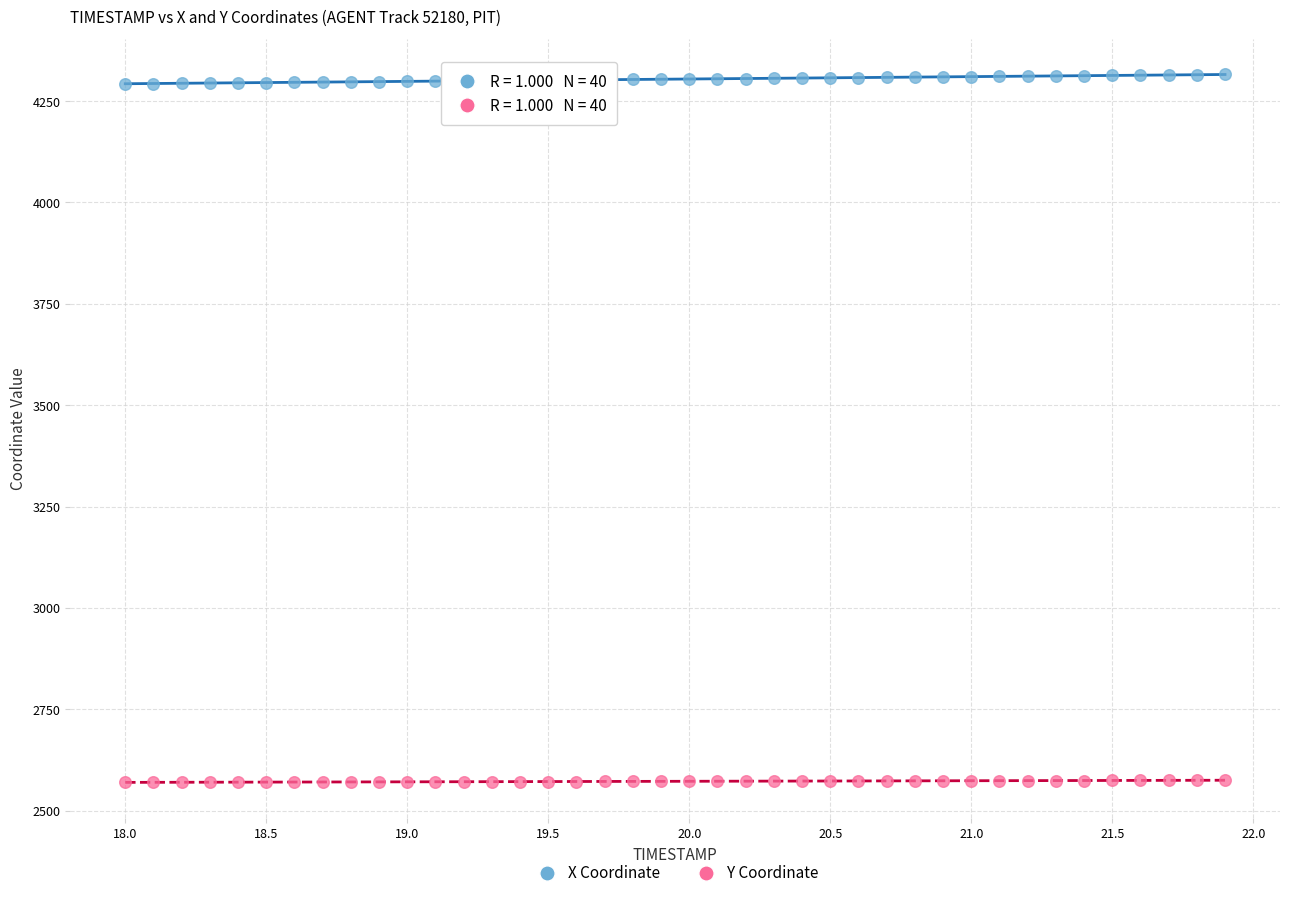

Which series contains the highest Y value?

X Coordinate